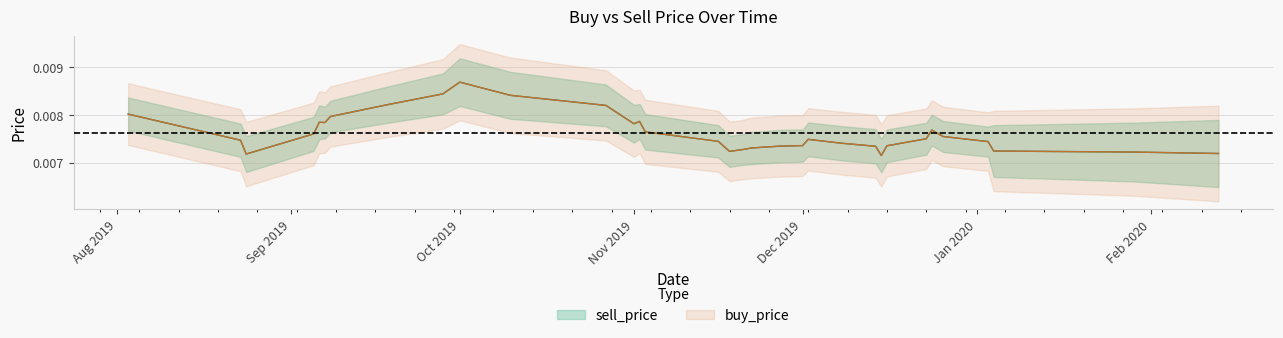

Which label corresponds to the smallest value in the chart?

2020-01-29